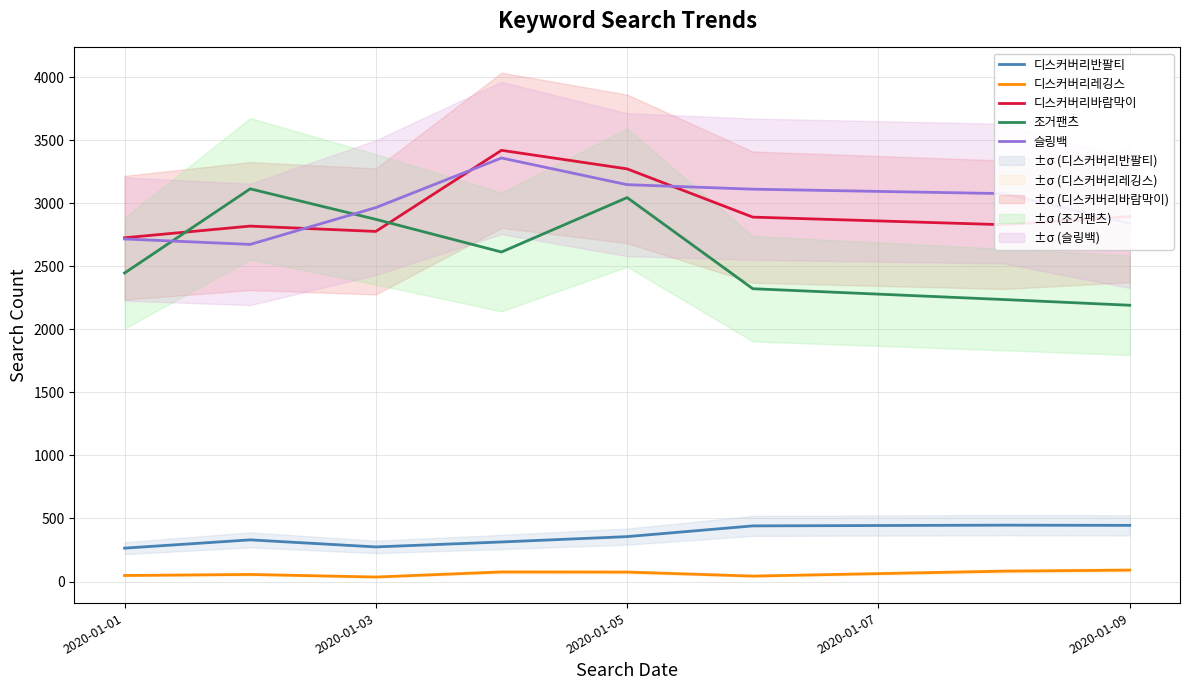

What is the sum of all 슬링백 values?

23895.8